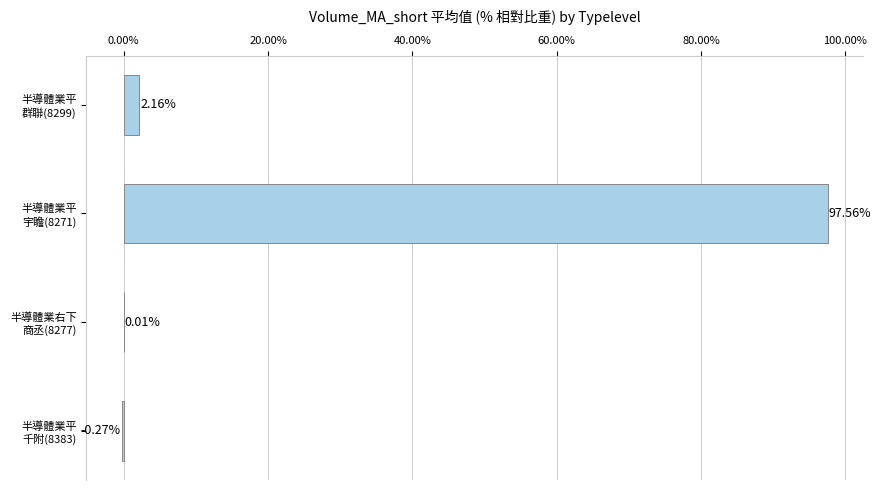

How many values exceed 2?

2